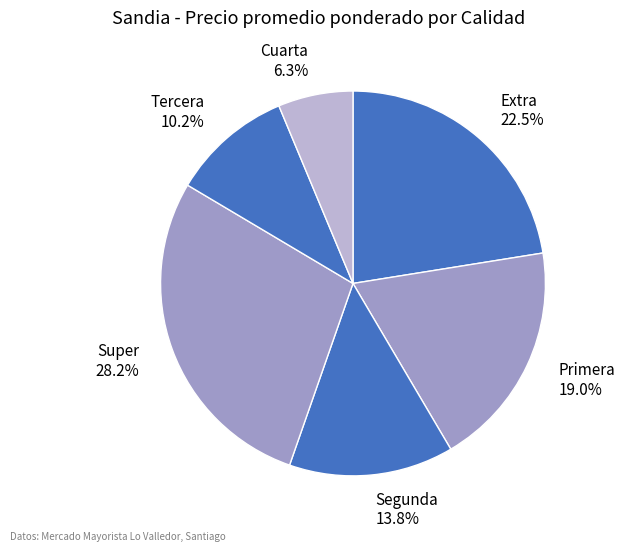

True or false: Extra accounts for 30% of the total.

False